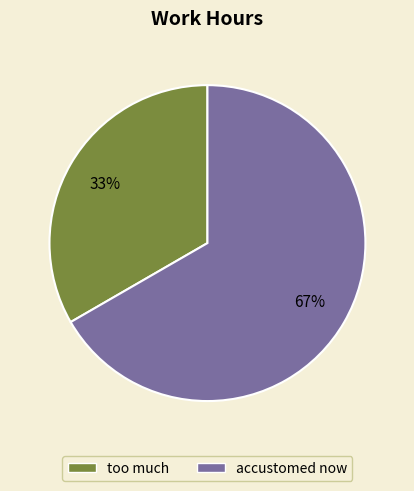

Does any single category account for the majority?

Yes